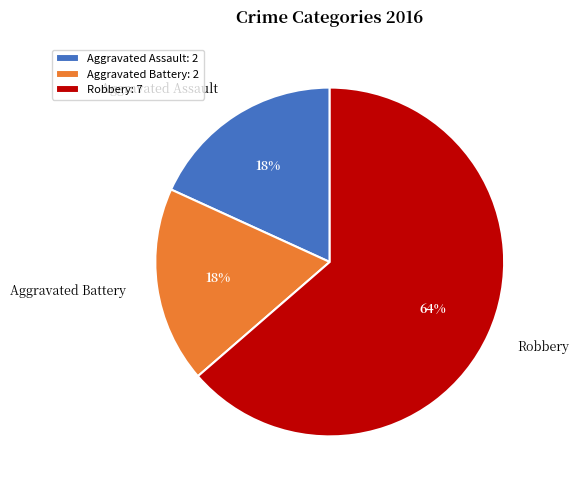

Is Aggravated Battery the majority of the pie?

No